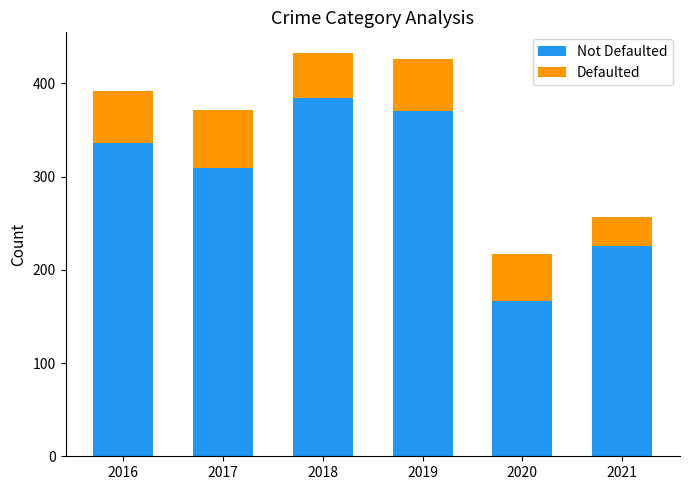

Count the number of data series in this chart.

2